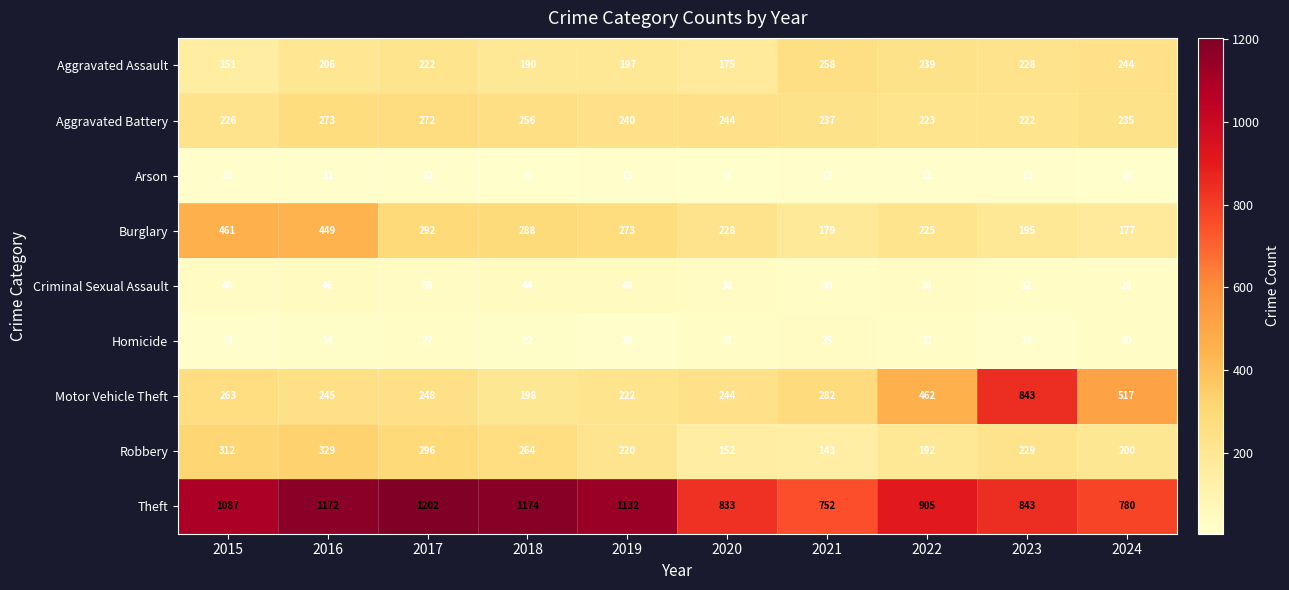

Which series has the largest range (max minus min)?

Motor Vehicle Theft